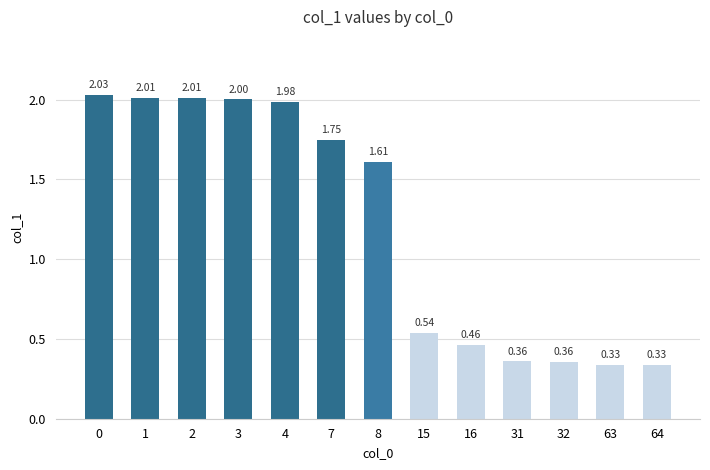

What is the sum of the values at 64 and 2?

2.3